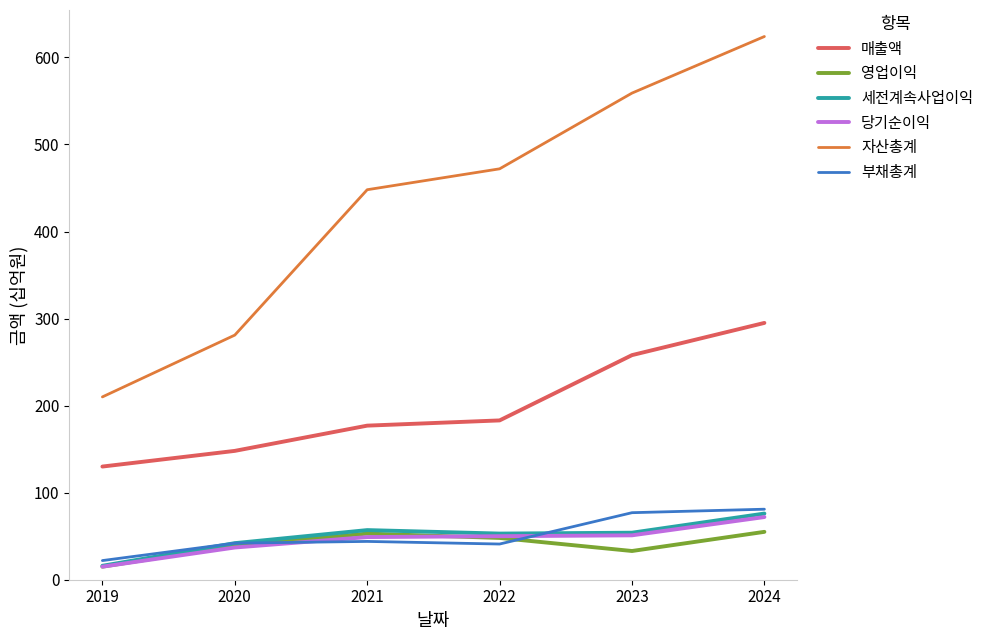

What is the difference between the highest and lowest values at 2020?

244